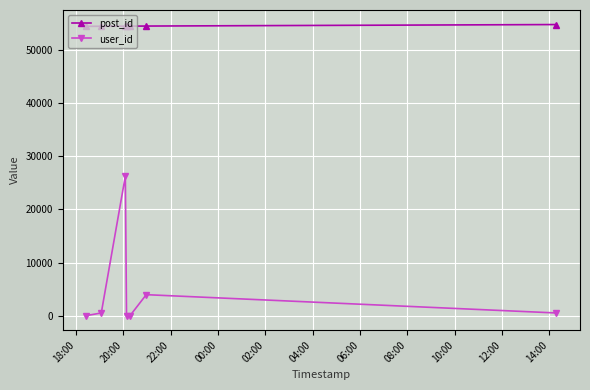

What is the lowest value of the post_id series?

54452